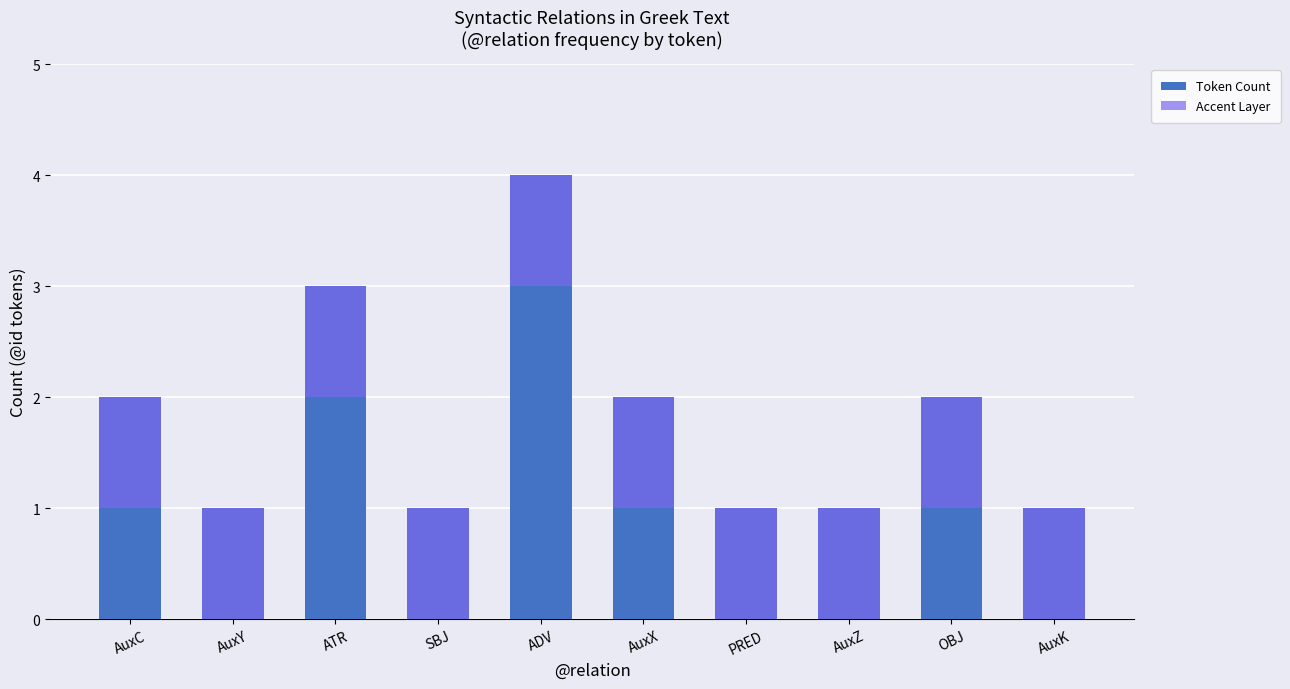

Is the value of Accent Layer at ATR greater than the value of Token Count at ATR?

No